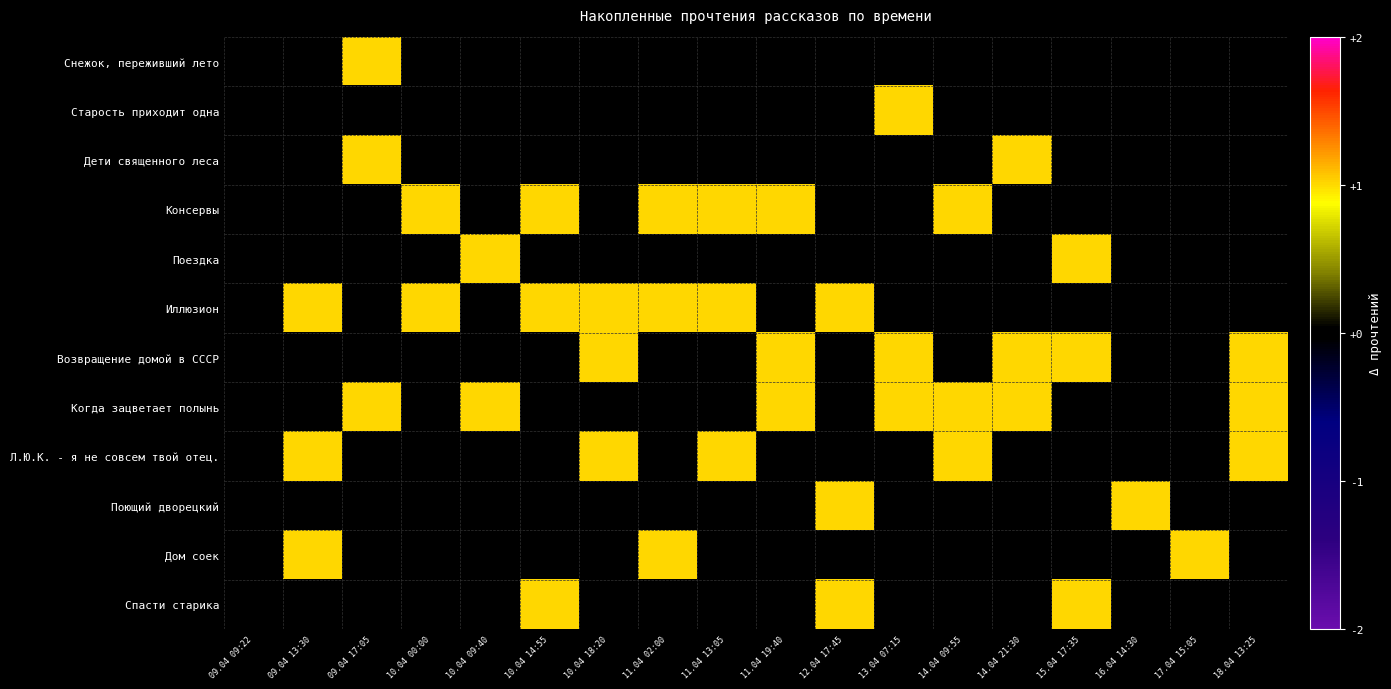

At how many categories does at least one series exceed 0?

17